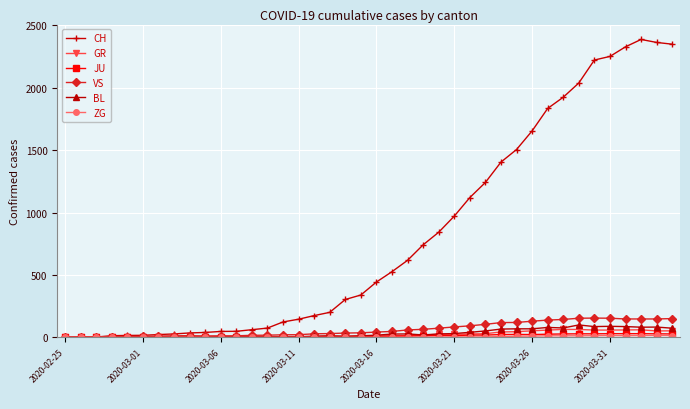

What is the maximum value shown in the chart?

2387